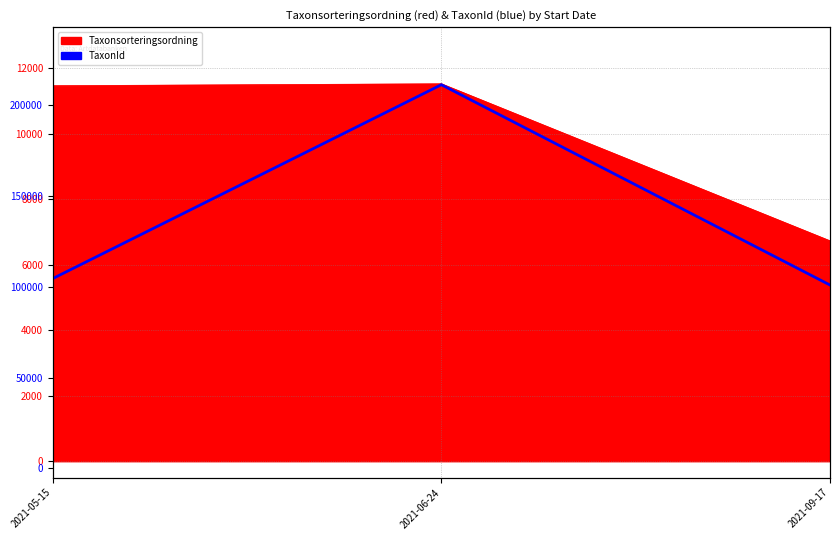

Is it true that the value at 2021-06-24 is 211061?

True